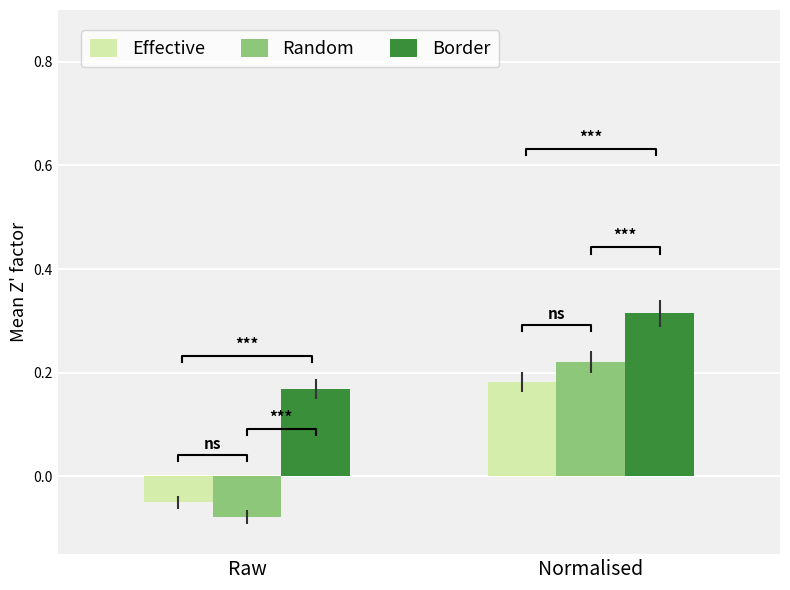

Between Normalised and Raw, which is larger?

Normalised